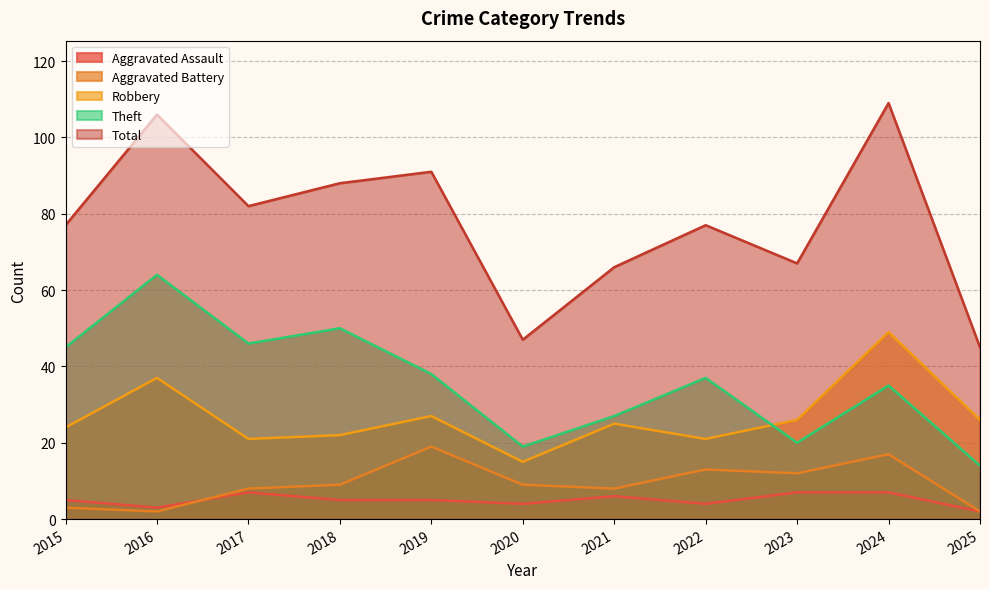

How many distinct data groups are displayed?

5